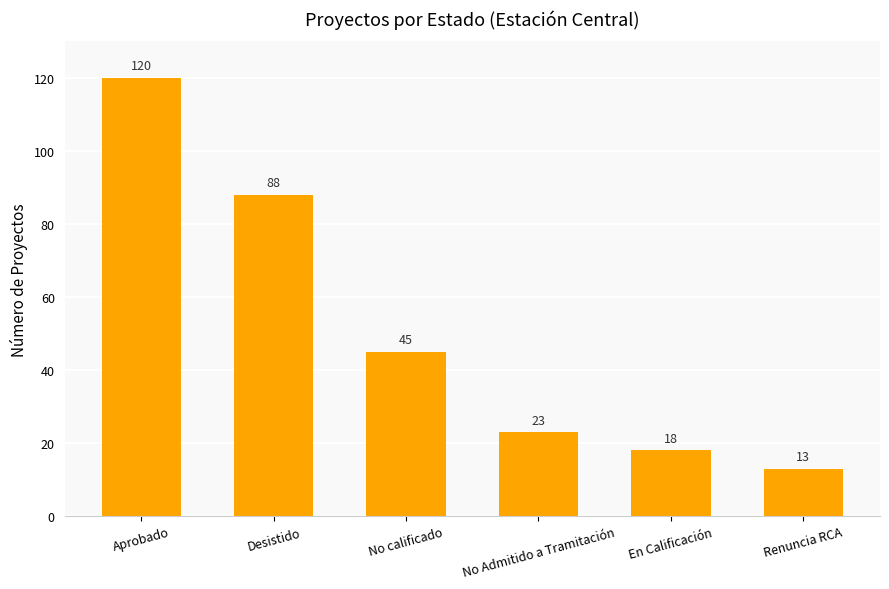

Are the bars horizontal?

No